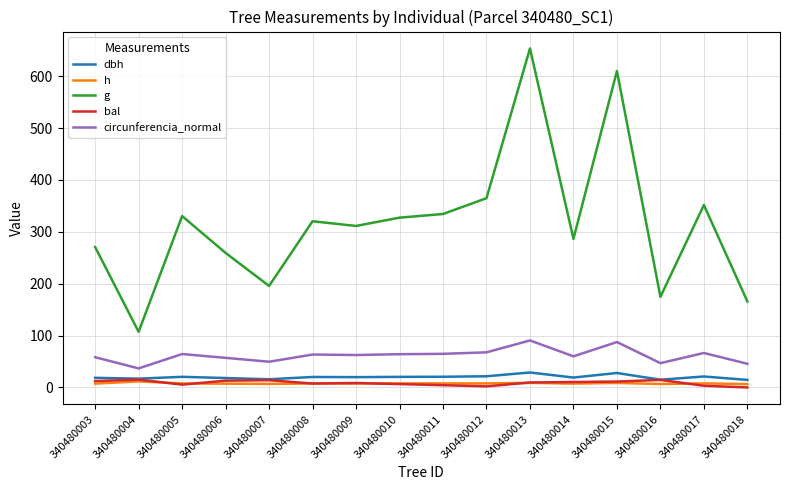

The g series shows 143.4 at 340480004. True or false?

False